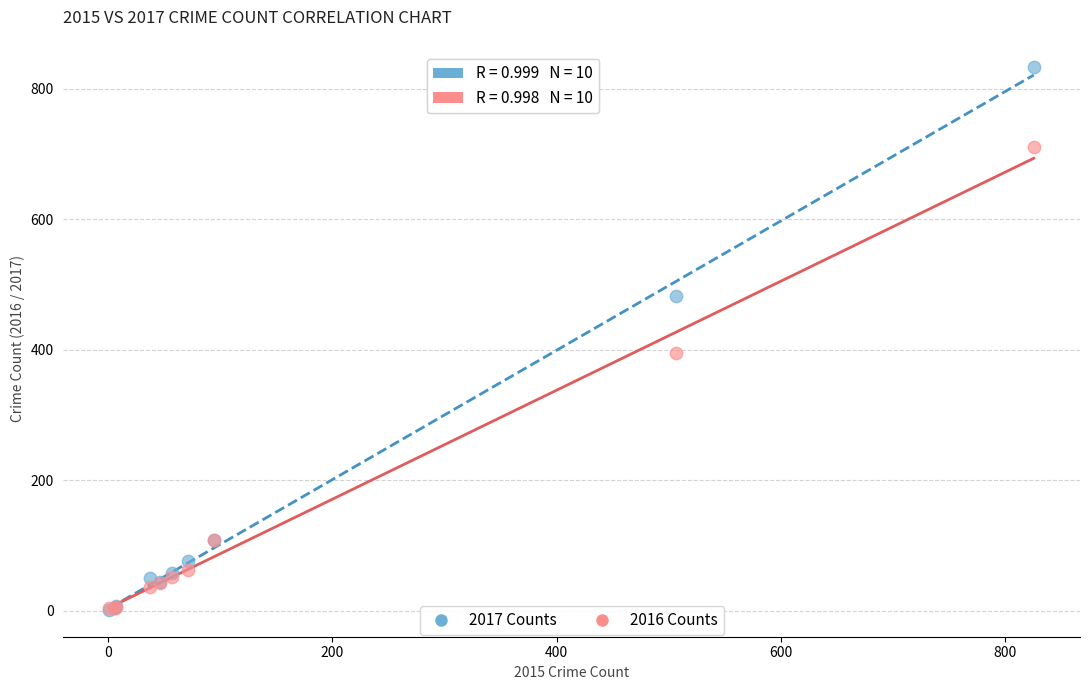

In the 2017 Counts series, what Y value is closest to 418?

482